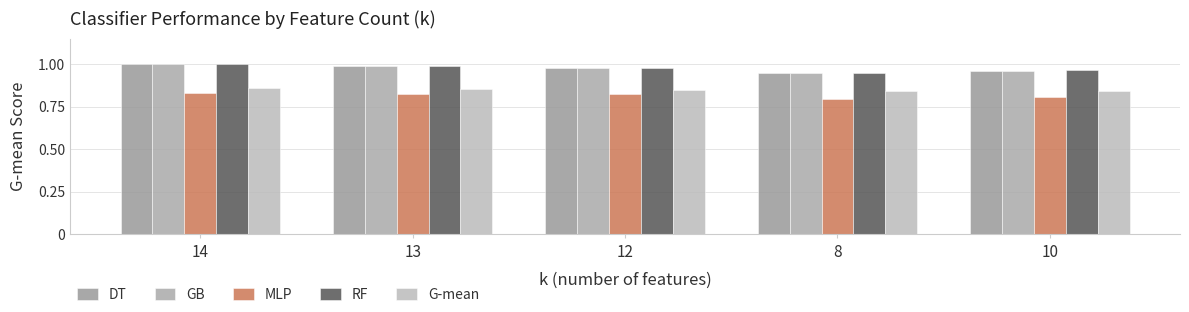

Does the chart contain any negative values?

No